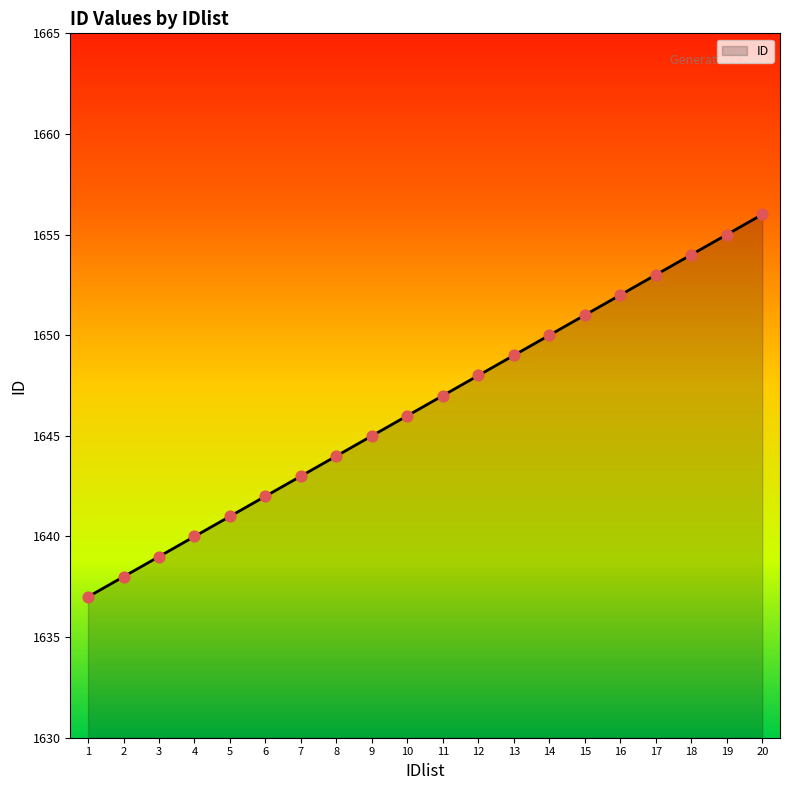

What is the ratio of the value at 4 to the value at 18?

1.0